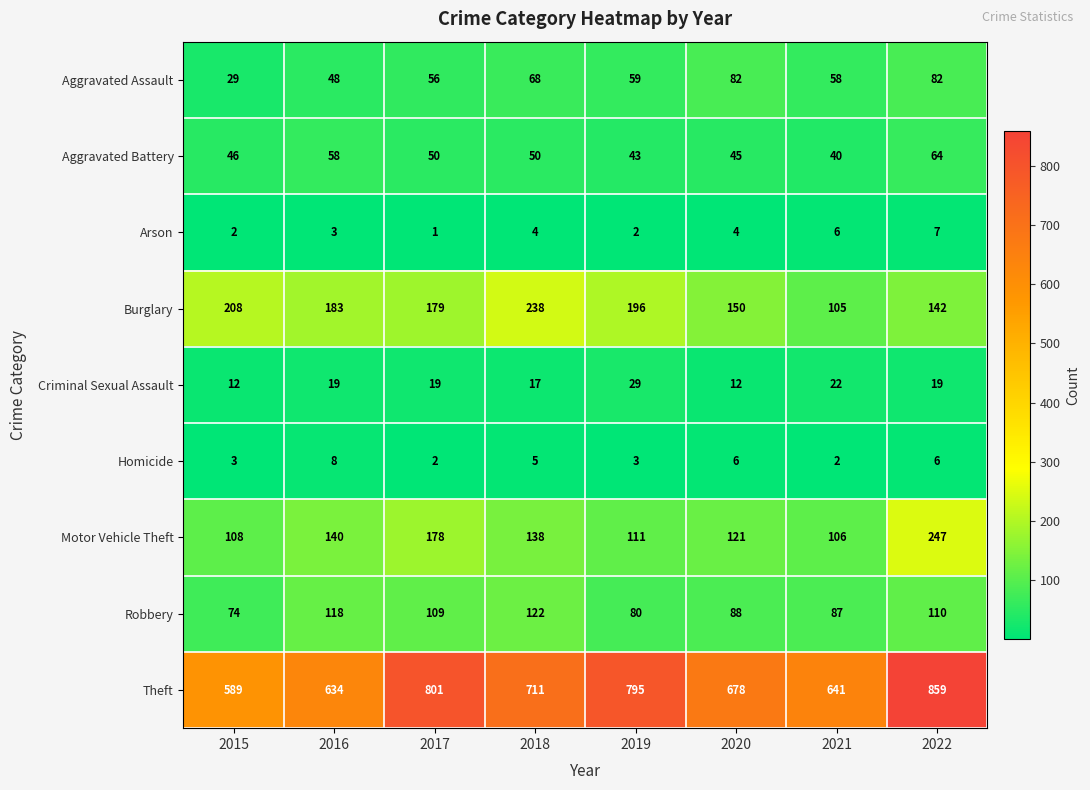

Which series has the largest range (max minus min)?

Theft